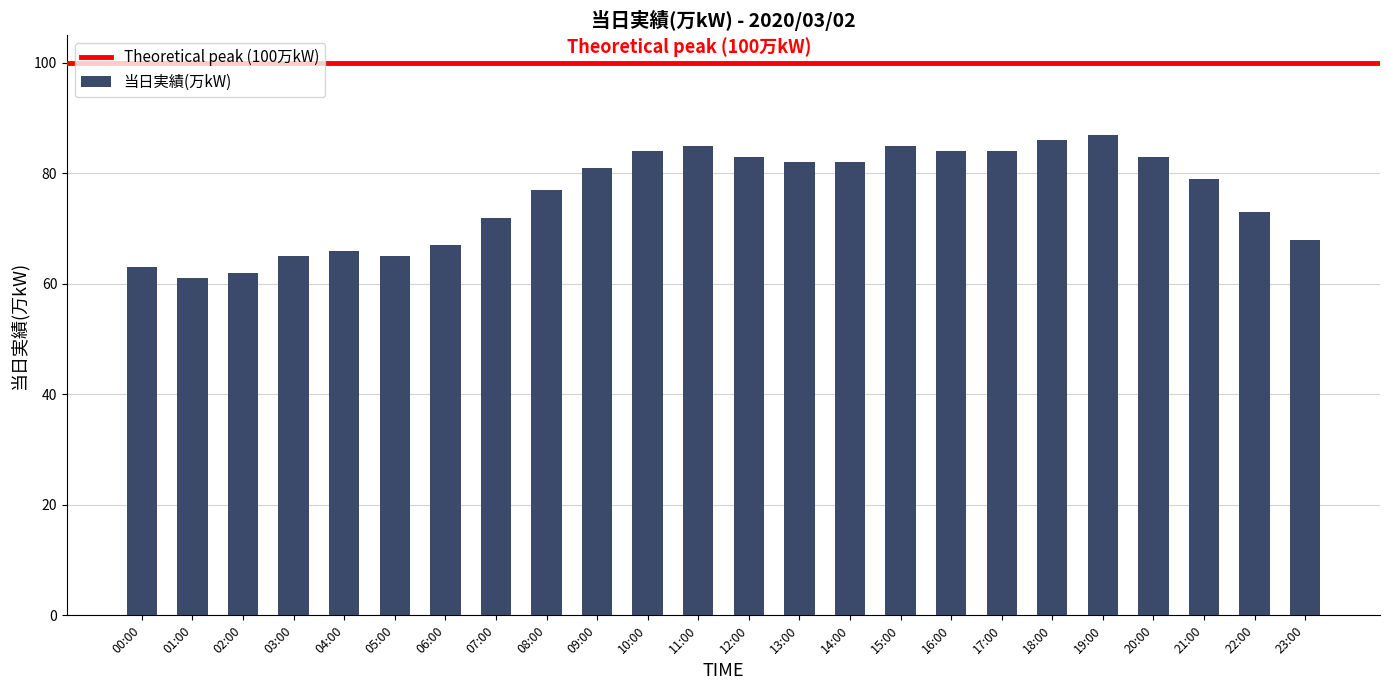

How many data points does each series have?

24